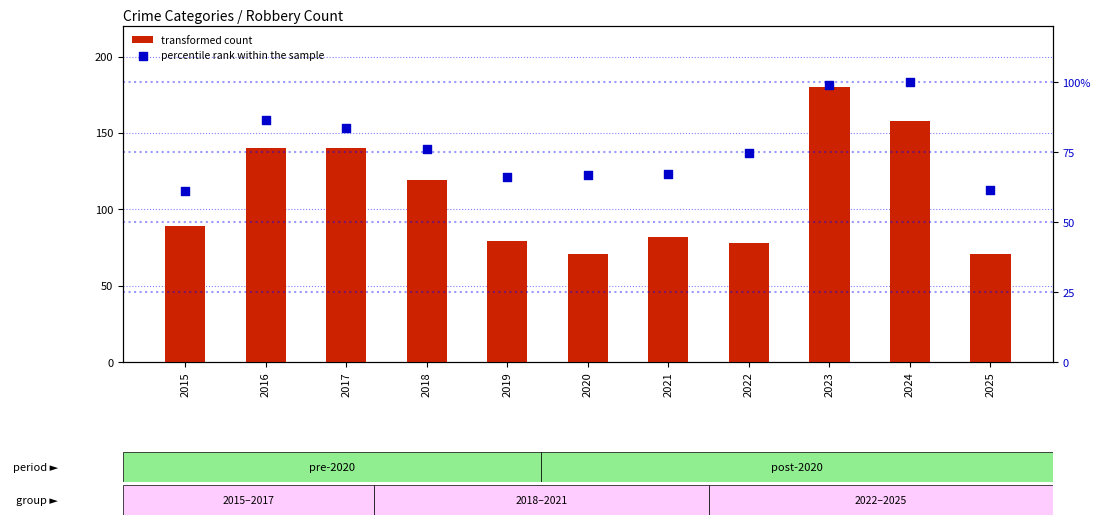

Which series has the largest Y range (max minus min)?

transformed count